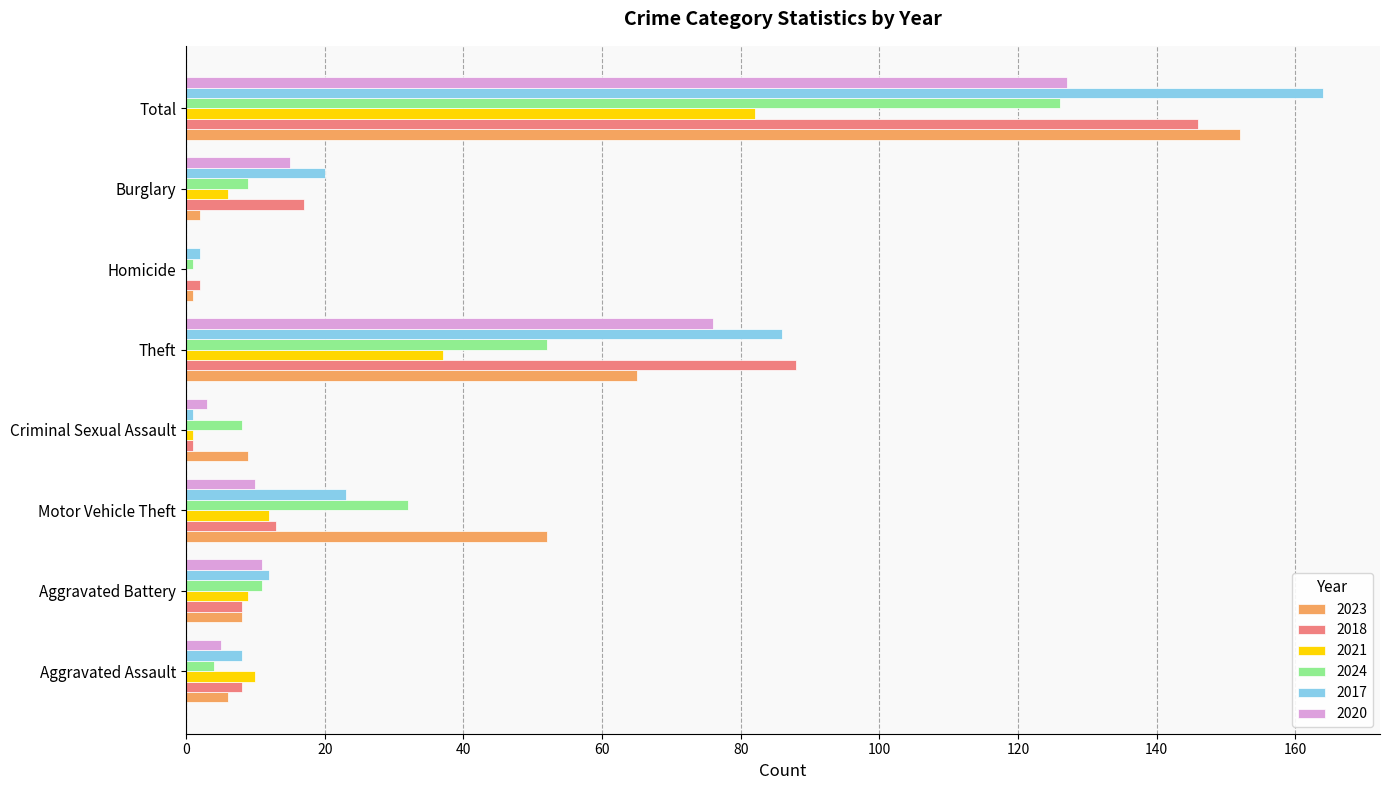

Which series changed the most between Aggravated Assault and Total?

2017